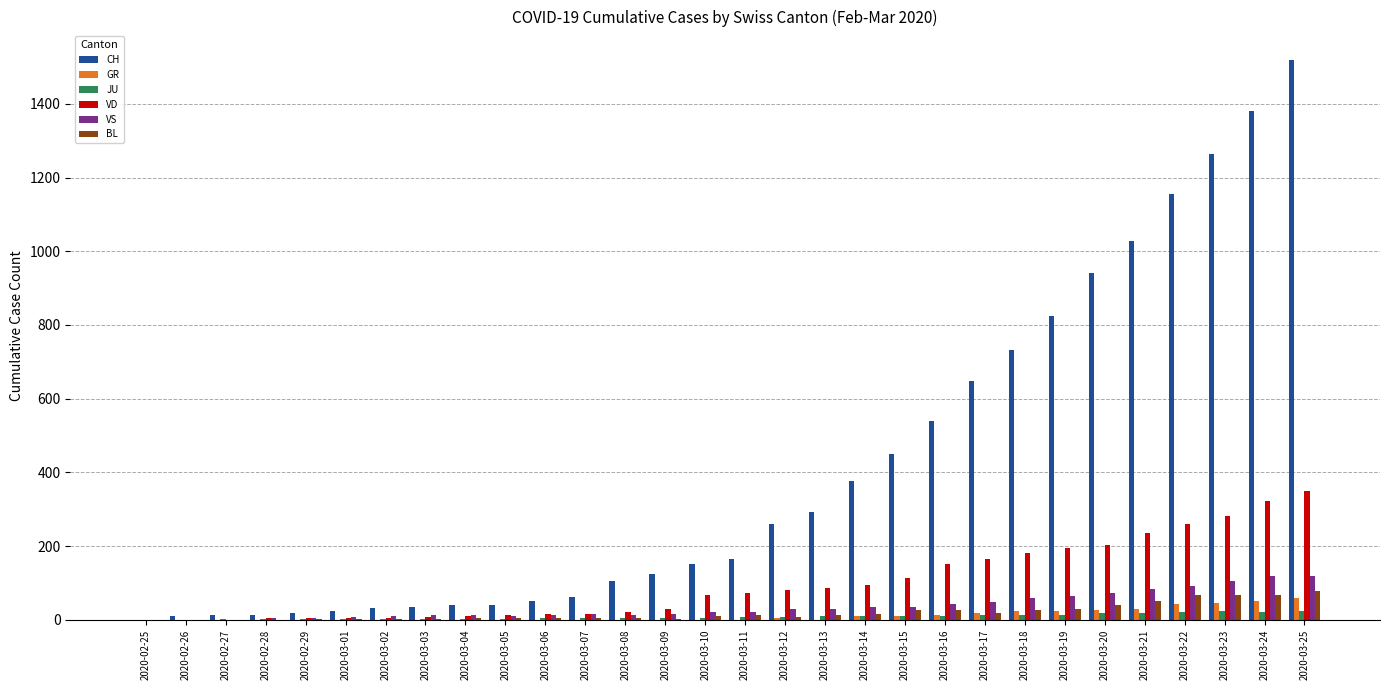

Count the number of data series in this chart.

6